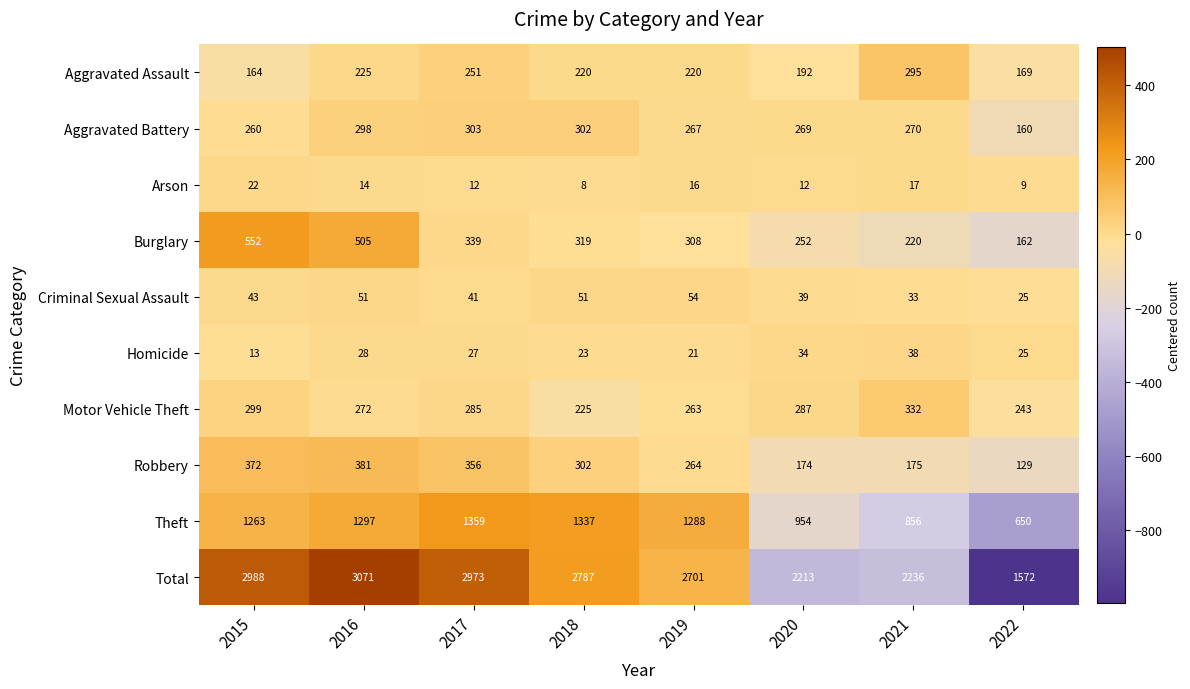

At how many categories does at least one series exceed 1290?

8